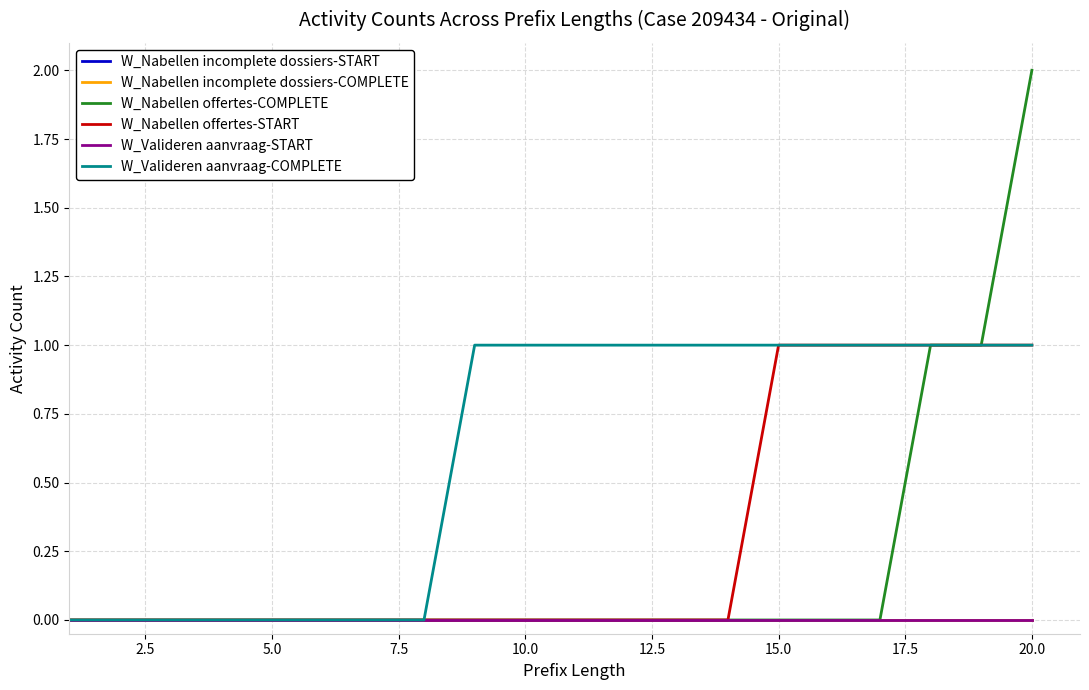

Is this an area chart (filled region under the line)?

No